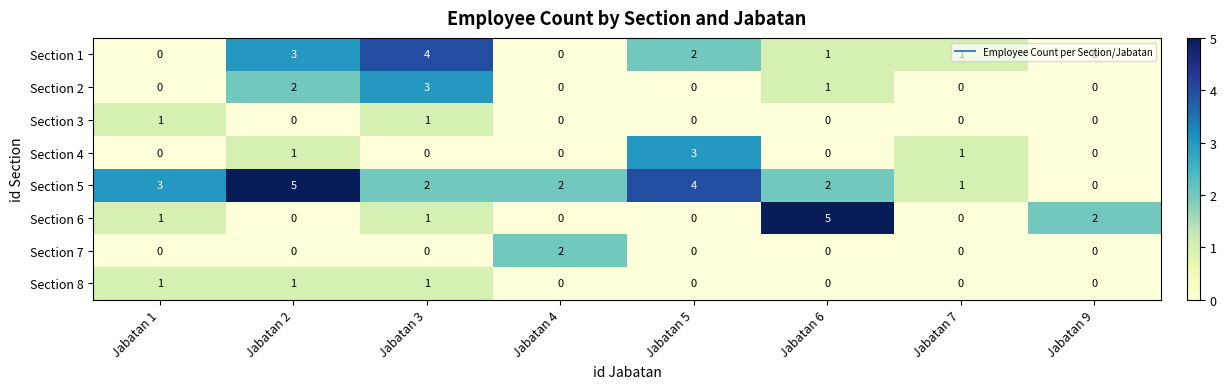

What is the greatest value displayed?

5